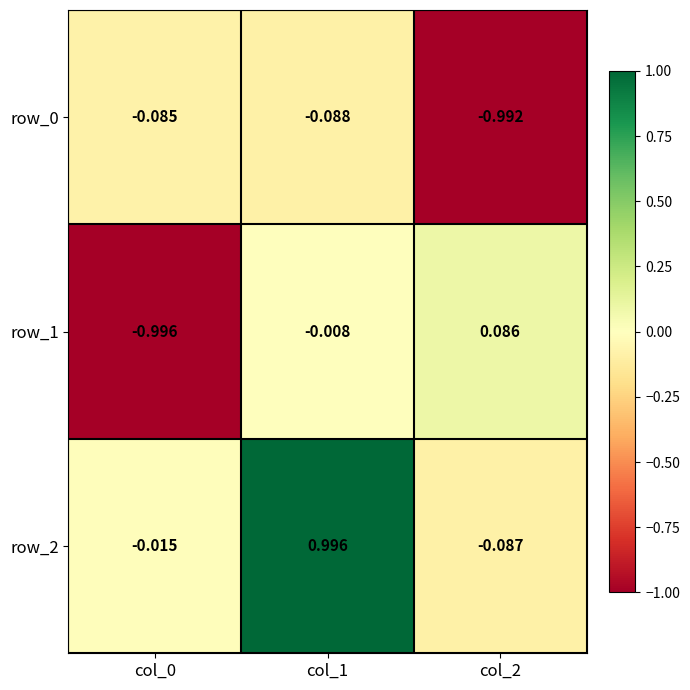

What is the spread (max minus min) of values at col_2?

1.1